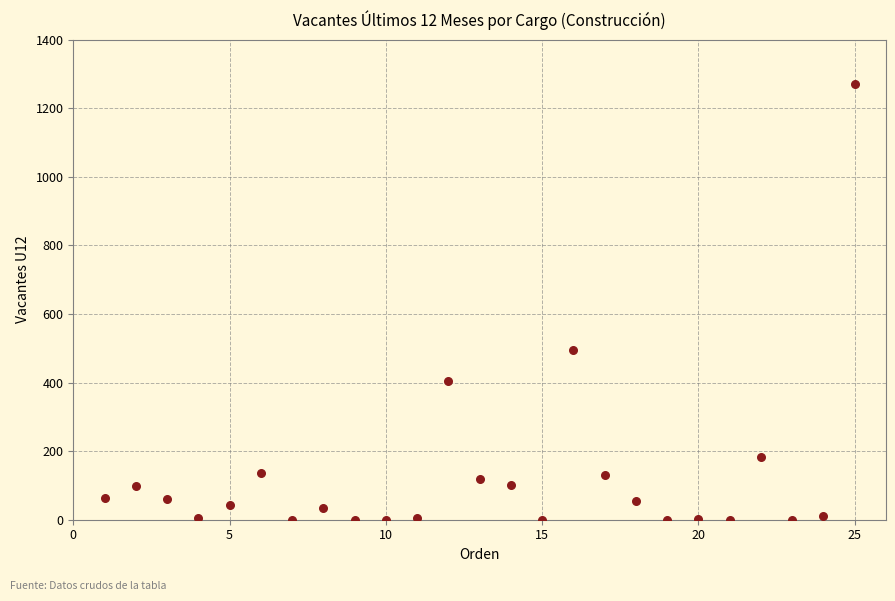

What Y value in the scatter plot is closest to 635?

494.8